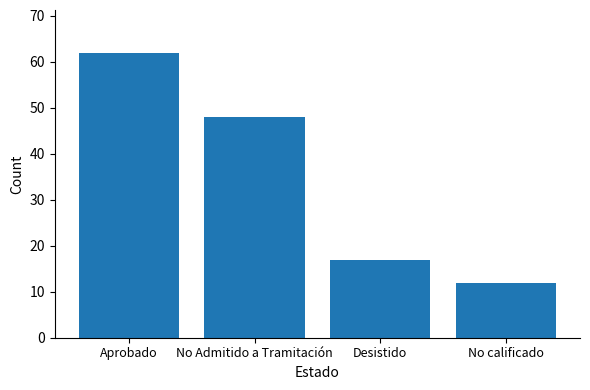

Reading right to left, list all the values displayed in this chart.

12	17	48	62